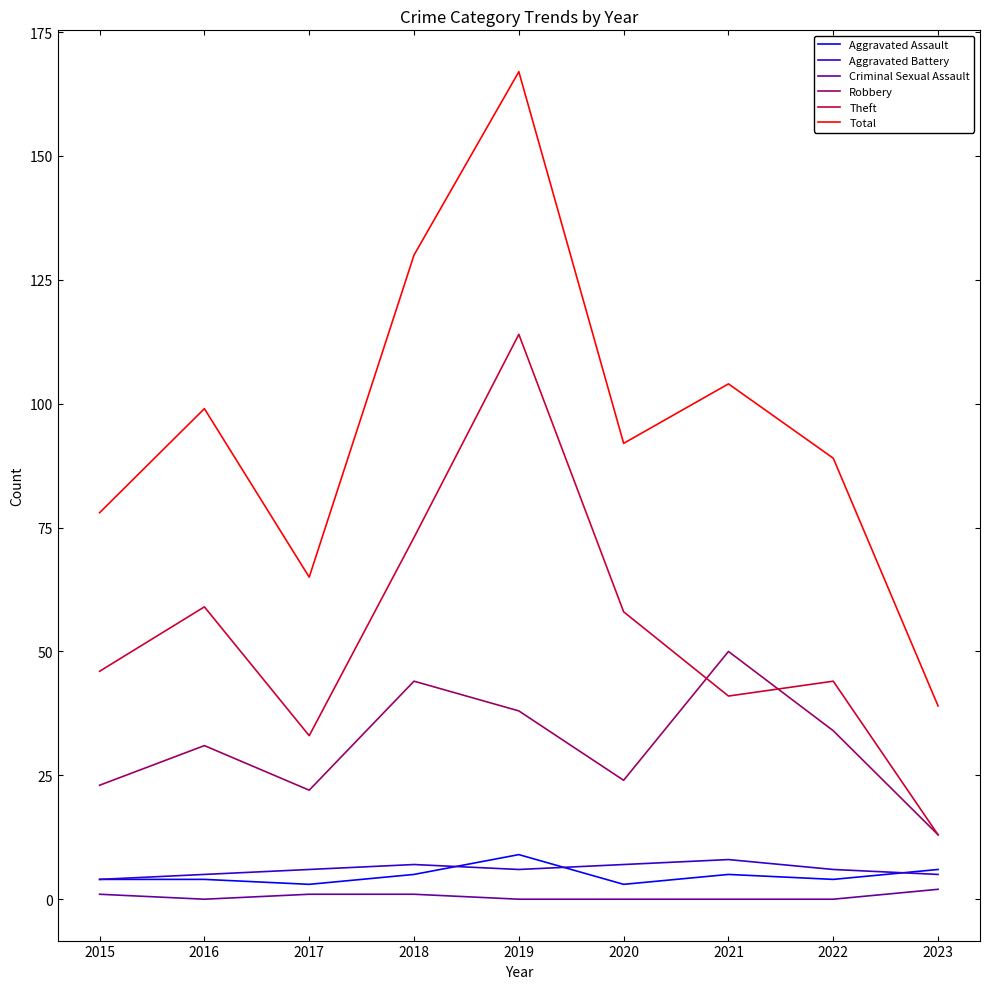

What is the difference between the highest and lowest values at 2020?

92